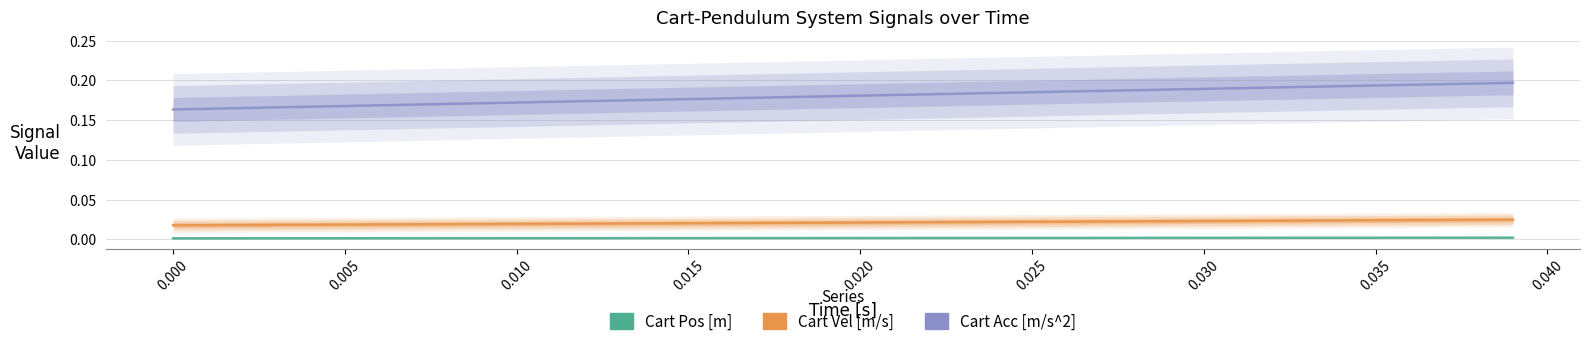

True or false: Cart Pos [m] and Cart Vel [m/s] cross at least once.

False